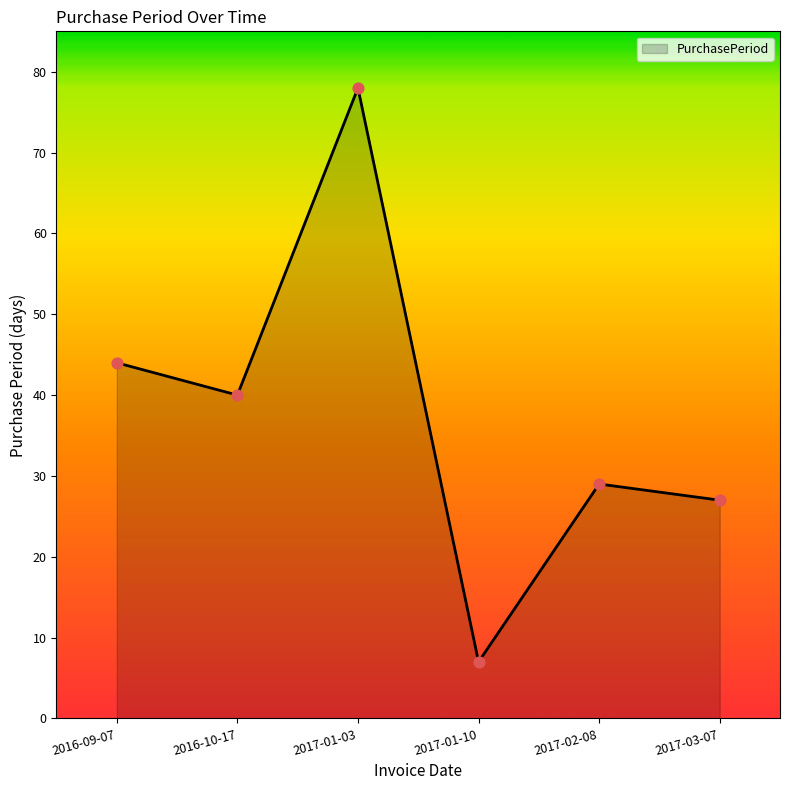

What is the ratio of the value at 2016-10-17 to the value at 2017-01-03?

0.5